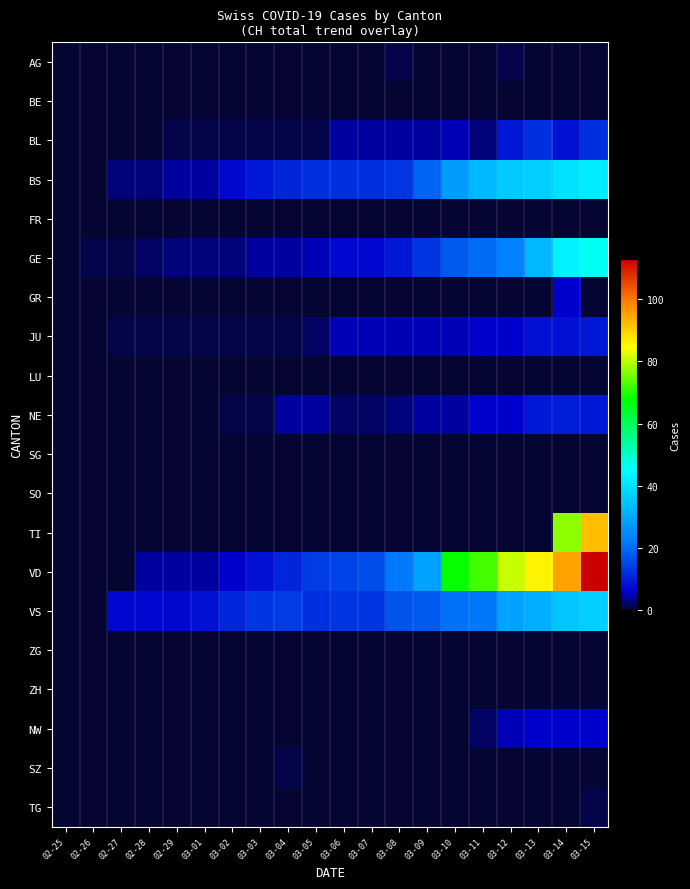

Reading left to right, list all the values displayed in this chart.

AG: 02-25=0	02-26=0	02-27=0	02-28=0	02-29=0	03-01=0	03-02=0	03-03=0	03-04=0	03-05=0	03-06=0	03-07=0	03-08=1	03-09=0	03-10=0	03-11=0	03-12=1	03-13=0	03-14=0	03-15=0
BE: 02-25=0	02-26=0	02-27=0	02-28=0	02-29=0	03-01=0	03-02=0	03-03=0	03-04=0	03-05=0	03-06=0	03-07=0	03-08=0	03-09=0	03-10=0	03-11=0	03-12=0	03-13=0	03-14=0	03-15=0
BL: 02-25=0	02-26=0	02-27=0	02-28=0	02-29=1	03-01=1	03-02=1	03-03=1	03-04=1	03-05=1	03-06=4	03-07=4	03-08=4	03-09=4	03-10=5	03-11=3	03-12=9	03-13=12	03-14=8	03-15=12
BS: 02-25=0	02-26=0	02-27=3	02-28=3	02-29=4	03-01=4	03-02=7	03-03=9	03-04=11	03-05=12	03-06=12	03-07=12	03-08=13	03-09=19	03-10=28	03-11=33	03-12=36	03-13=37	03-14=40	03-15=42
FR: 02-25=0	02-26=0	02-27=0	02-28=0	02-29=0	03-01=0	03-02=0	03-03=0	03-04=0	03-05=0	03-06=0	03-07=0	03-08=0	03-09=0	03-10=0	03-11=0	03-12=0	03-13=0	03-14=0	03-15=0
GE: 02-25=0	02-26=1	02-27=1	02-28=2	02-29=3	03-01=3	03-02=3	03-03=4	03-04=4	03-05=5	03-06=7	03-07=7	03-08=9	03-09=13	03-10=18	03-11=20	03-12=23	03-13=33	03-14=43	03-15=46
GR: 02-25=0	02-26=0	02-27=0	02-28=0	02-29=0	03-01=0	03-02=0	03-03=0	03-04=0	03-05=0	03-06=0	03-07=0	03-08=0	03-09=0	03-10=0	03-11=0	03-12=0	03-13=0	03-14=6	03-15=0
JU: 02-25=0	02-26=0	02-27=1	02-28=1	02-29=1	03-01=1	03-02=1	03-03=1	03-04=1	03-05=2	03-06=5	03-07=5	03-08=5	03-09=5	03-10=5	03-11=6	03-12=6	03-13=8	03-14=8	03-15=9
LU: 02-25=0	02-26=0	02-27=0	02-28=0	02-29=0	03-01=0	03-02=0	03-03=0	03-04=0	03-05=0	03-06=0	03-07=0	03-08=0	03-09=0	03-10=0	03-11=0	03-12=0	03-13=0	03-14=0	03-15=0
NE: 02-25=0	02-26=0	02-27=0	02-28=0	02-29=0	03-01=0	03-02=1	03-03=1	03-04=4	03-05=4	03-06=2	03-07=2	03-08=3	03-09=4	03-10=4	03-11=6	03-12=6	03-13=9	03-14=10	03-15=9
SG: 02-25=0	02-26=0	02-27=0	02-28=0	02-29=0	03-01=0	03-02=0	03-03=0	03-04=0	03-05=0	03-06=0	03-07=0	03-08=0	03-09=0	03-10=0	03-11=0	03-12=0	03-13=0	03-14=0	03-15=0
SO: 02-25=0	02-26=0	02-27=0	02-28=0	02-29=0	03-01=0	03-02=0	03-03=0	03-04=0	03-05=0	03-06=0	03-07=0	03-08=0	03-09=0	03-10=0	03-11=0	03-12=0	03-13=0	03-14=0	03-15=0
TI: 02-25=0	02-26=0	02-27=0	02-28=0	02-29=0	03-01=0	03-02=0	03-03=0	03-04=0	03-05=0	03-06=0	03-07=0	03-08=0	03-09=0	03-10=0	03-11=0	03-12=0	03-13=0	03-14=77	03-15=92
VD: 02-25=0	02-26=0	02-27=0	02-28=4	02-29=4	03-01=4	03-02=6	03-03=8	03-04=11	03-05=14	03-06=15	03-07=16	03-08=22	03-09=29	03-10=68	03-11=72	03-12=81	03-13=86	03-14=95	03-15=113
VS: 02-25=0	02-26=0	02-27=7	02-28=7	02-29=7	03-01=8	03-02=11	03-03=13	03-04=14	03-05=12	03-06=13	03-07=13	03-08=17	03-09=18	03-10=21	03-11=22	03-12=29	03-13=31	03-14=35	03-15=37
ZG: 02-25=0	02-26=0	02-27=0	02-28=0	02-29=0	03-01=0	03-02=0	03-03=0	03-04=0	03-05=0	03-06=0	03-07=0	03-08=0	03-09=0	03-10=0	03-11=0	03-12=0	03-13=0	03-14=0	03-15=0
ZH: 02-25=0	02-26=0	02-27=0	02-28=0	02-29=0	03-01=0	03-02=0	03-03=0	03-04=0	03-05=0	03-06=0	03-07=0	03-08=0	03-09=0	03-10=0	03-11=0	03-12=0	03-13=0	03-14=0	03-15=0
NW: 02-25=0	02-26=0	02-27=0	02-28=0	02-29=0	03-01=0	03-02=0	03-03=0	03-04=0	03-05=0	03-06=0	03-07=0	03-08=0	03-09=0	03-10=0	03-11=2	03-12=5	03-13=6	03-14=6	03-15=6
SZ: 02-25=0	02-26=0	02-27=0	02-28=0	02-29=0	03-01=0	03-02=0	03-03=0	03-04=1	03-05=0	03-06=0	03-07=0	03-08=0	03-09=0	03-10=0	03-11=0	03-12=0	03-13=0	03-14=0	03-15=0
TG: 02-25=0	02-26=0	02-27=0	02-28=0	02-29=0	03-01=0	03-02=0	03-03=0	03-04=0	03-05=0	03-06=0	03-07=0	03-08=0	03-09=0	03-10=0	03-11=0	03-12=0	03-13=0	03-14=0	03-15=1